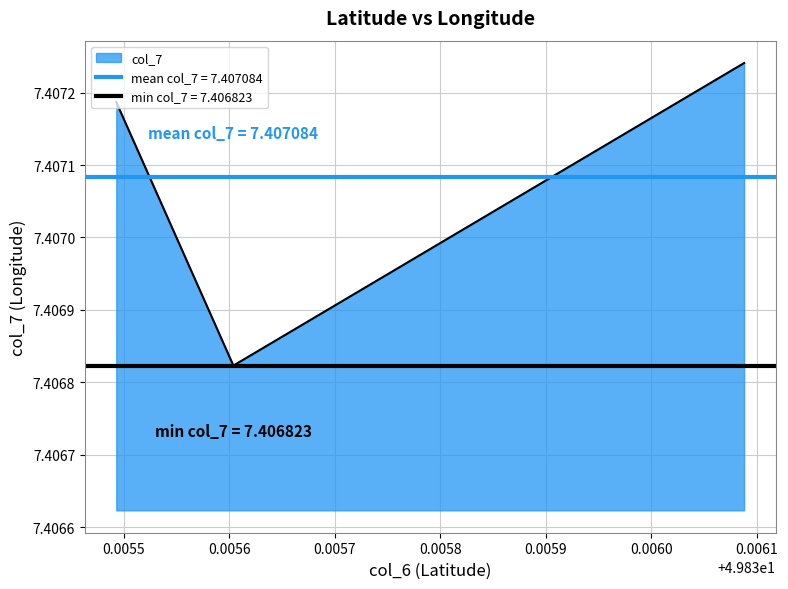

What is the value of the 1st point from the left?

7.4